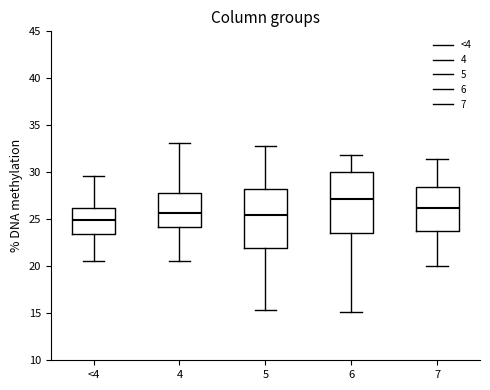

Which box's median line is the highest?

6